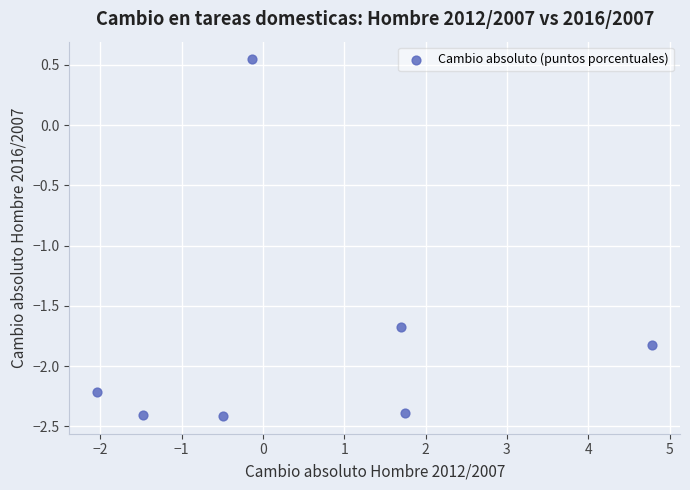

What is the average X value?

0.6